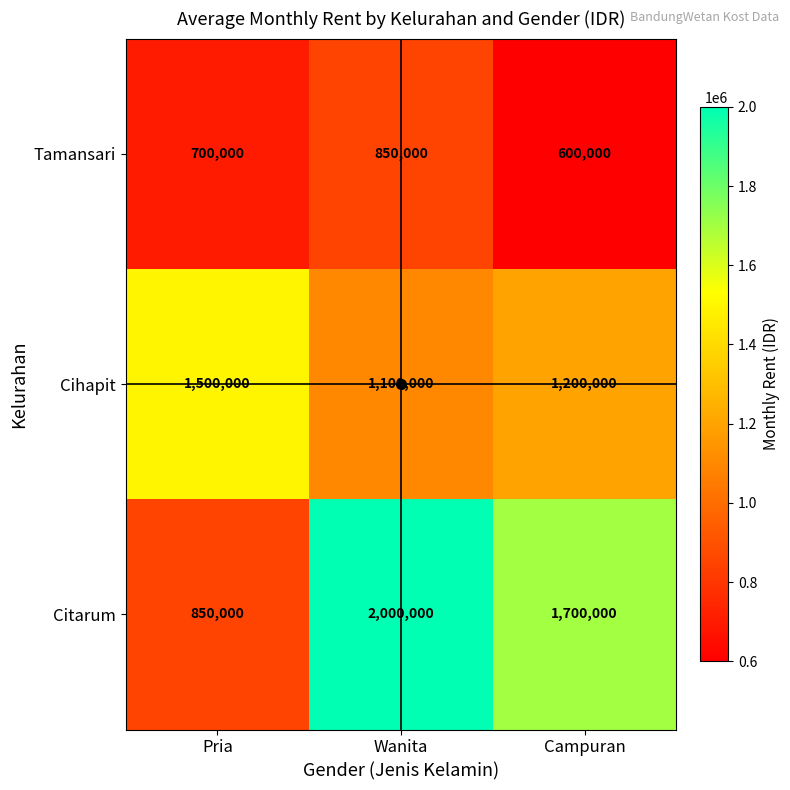

Which series has the widest spread of values?

Citarum